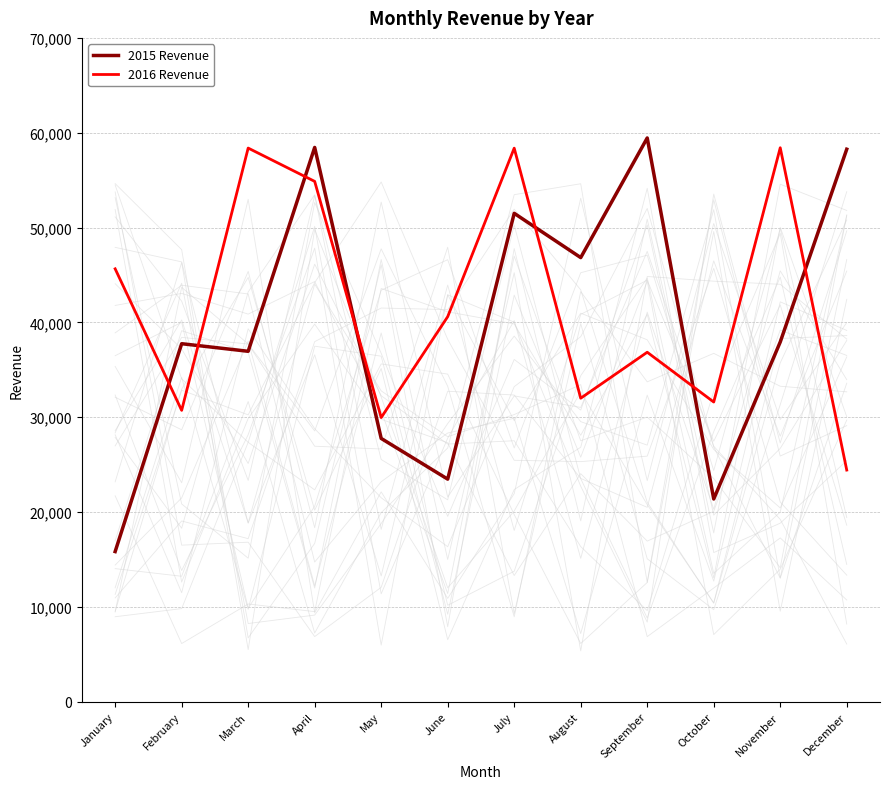

Rank the categories by 2016 Revenue value from lowest to highest.

December, May, February, October, August, September, June, January, April, July, March, November